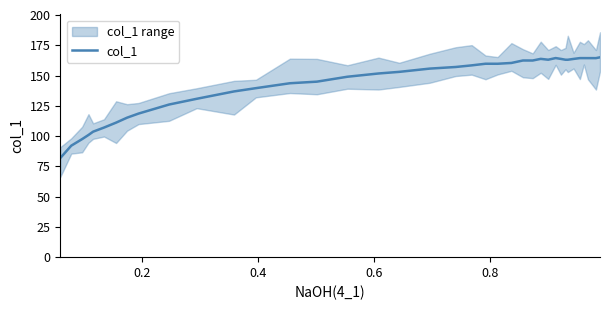

How many values are below 157?

19